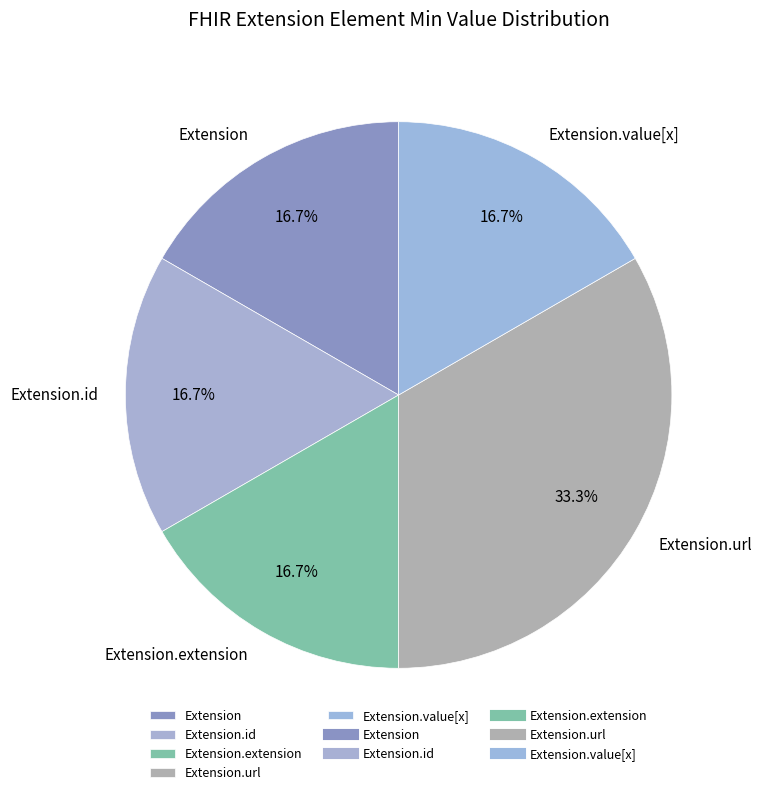

How much of the chart is everything except Extension?

83.3%